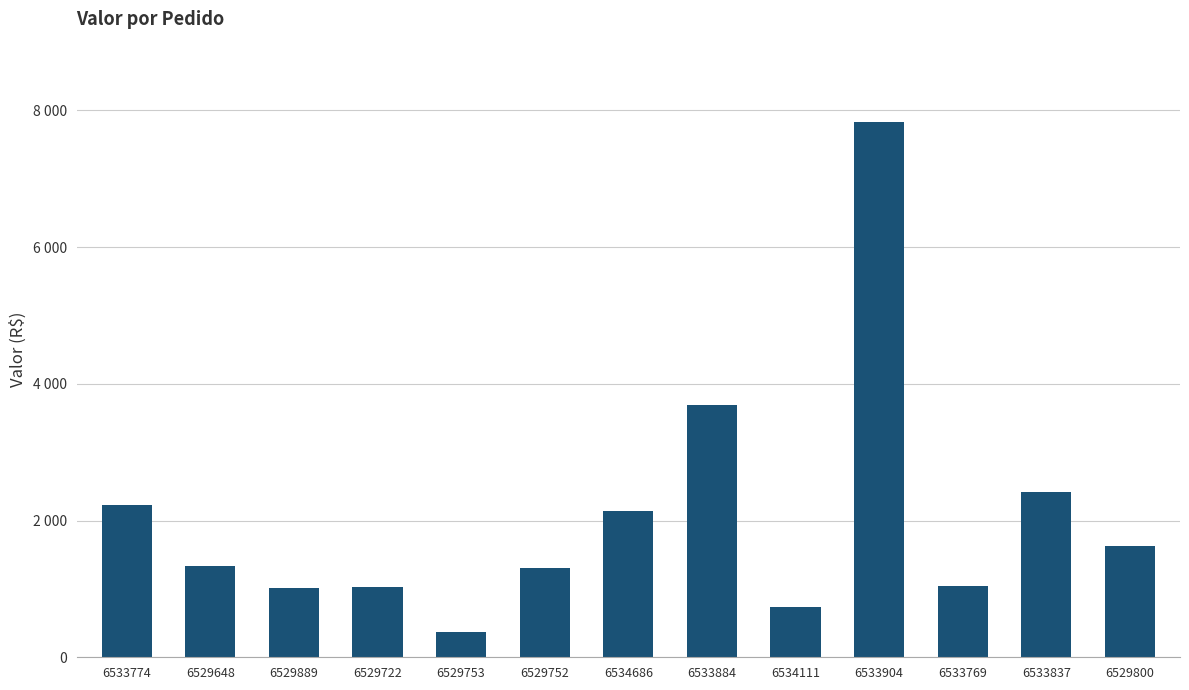

What is the change in value from 6529889 to 6533904?

+6823.7